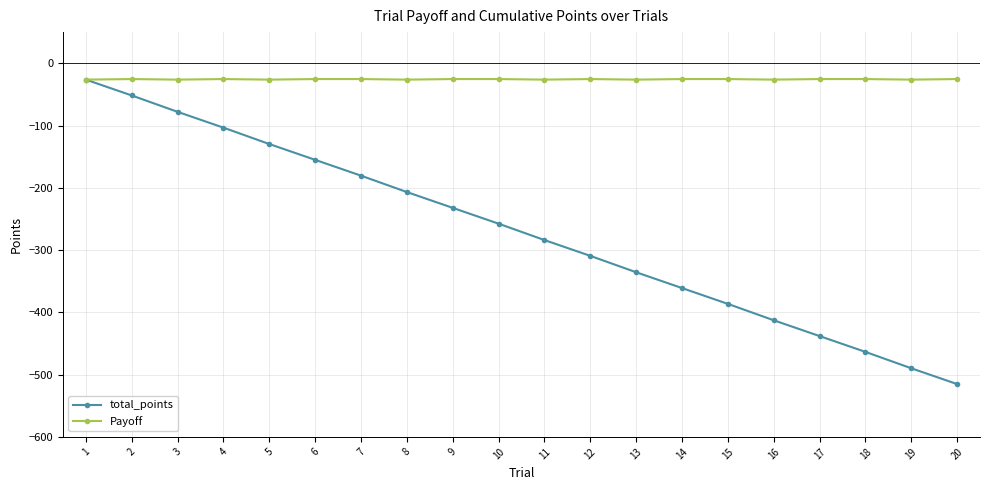

At 6, list the series in order from largest to smallest.

Payoff, total_points